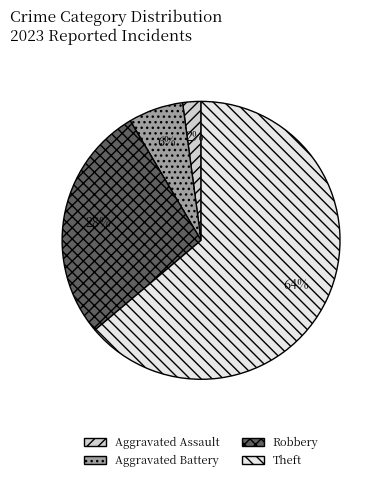

Between Theft and Aggravated Assault, which is larger?

Theft